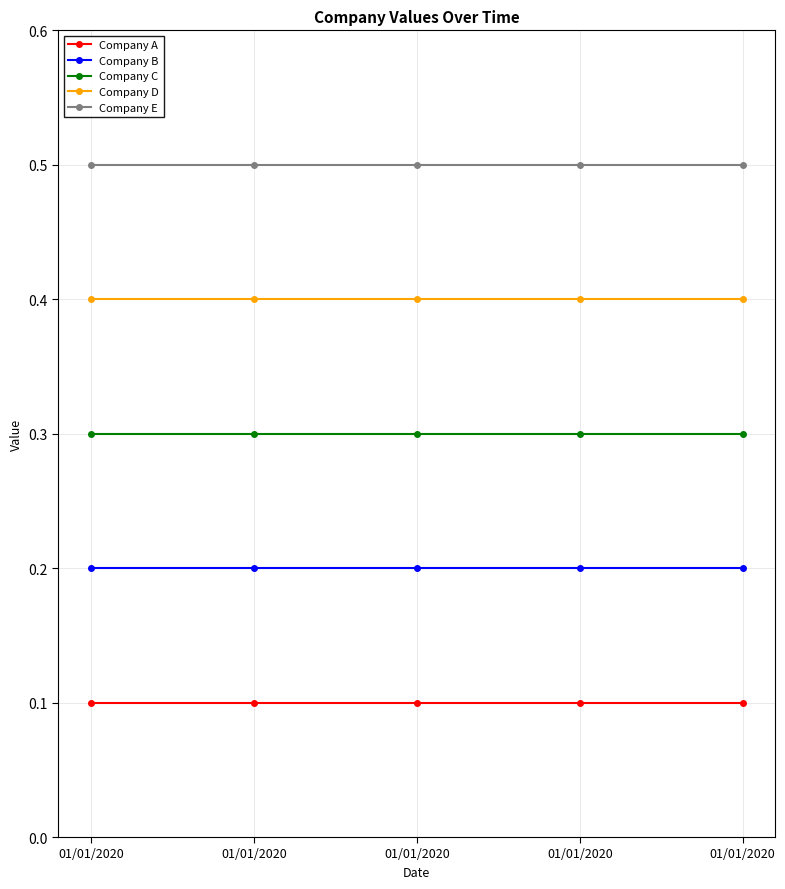

True or false: Company C has more than 0 interior local peaks.

False